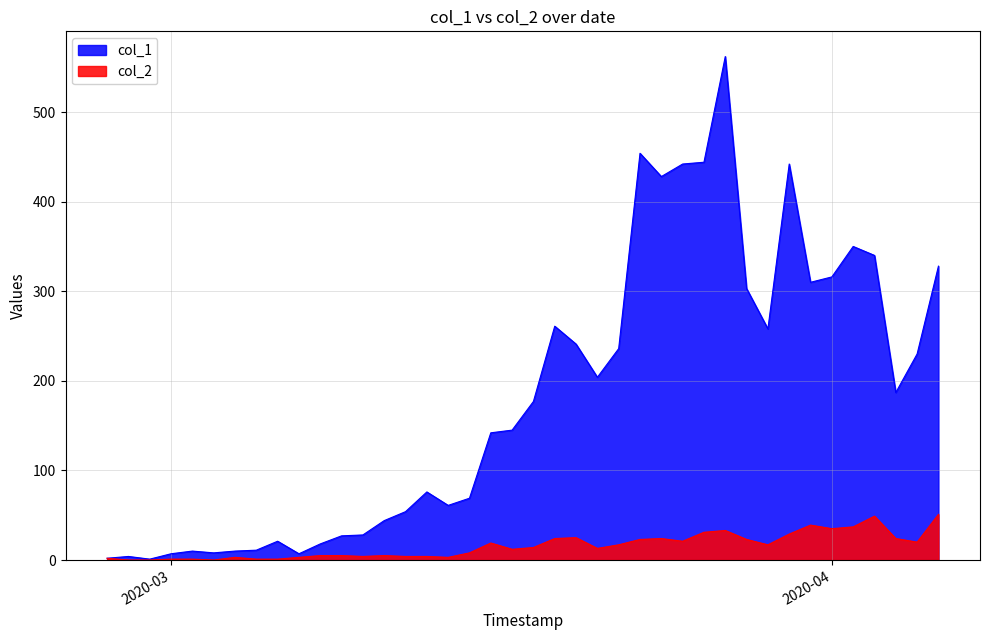

What position from the left is 2020-03-29?

32